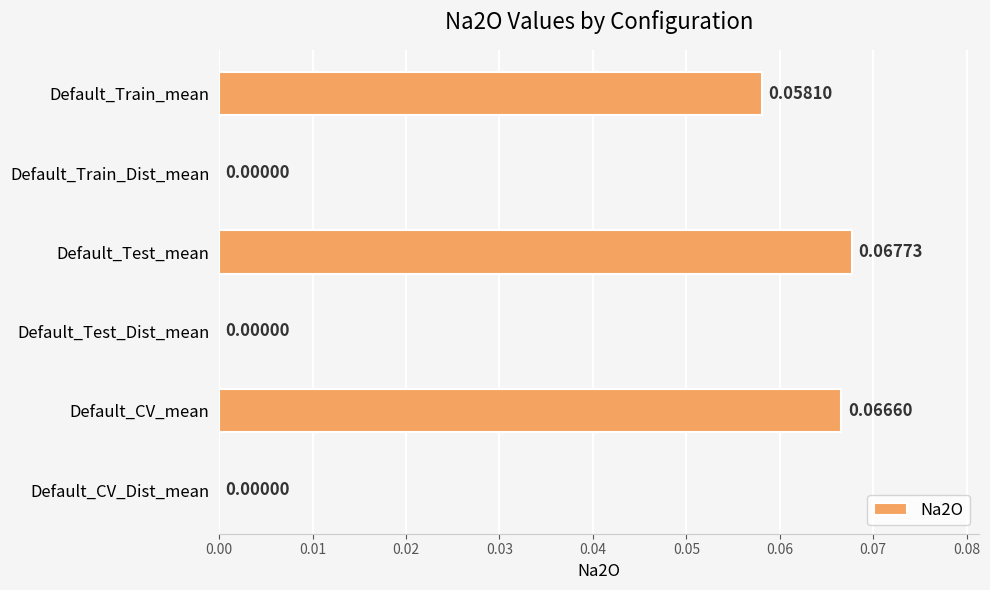

How many categories are shown in the chart?

6